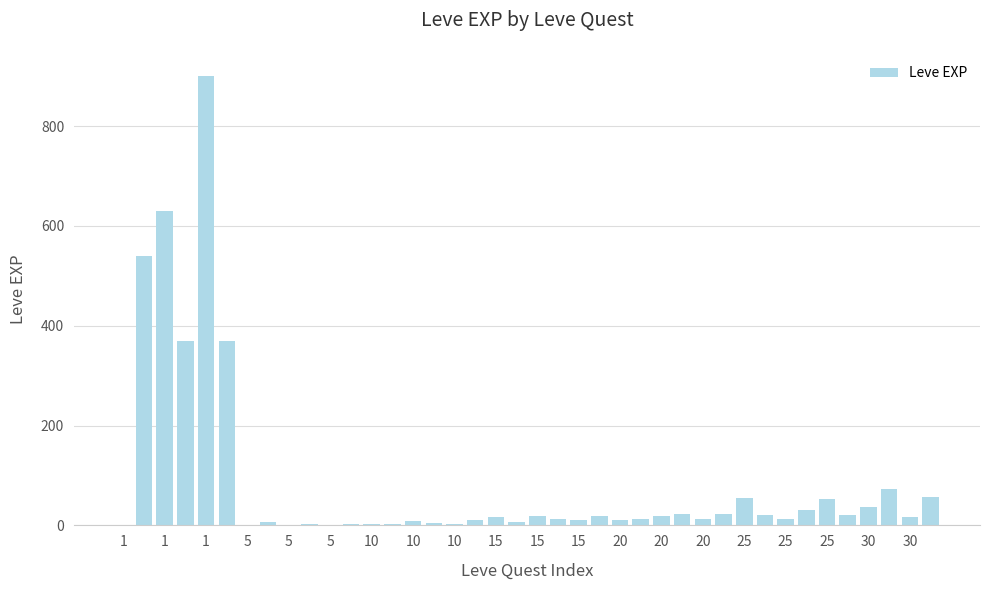

What is the sum of all values?

3413